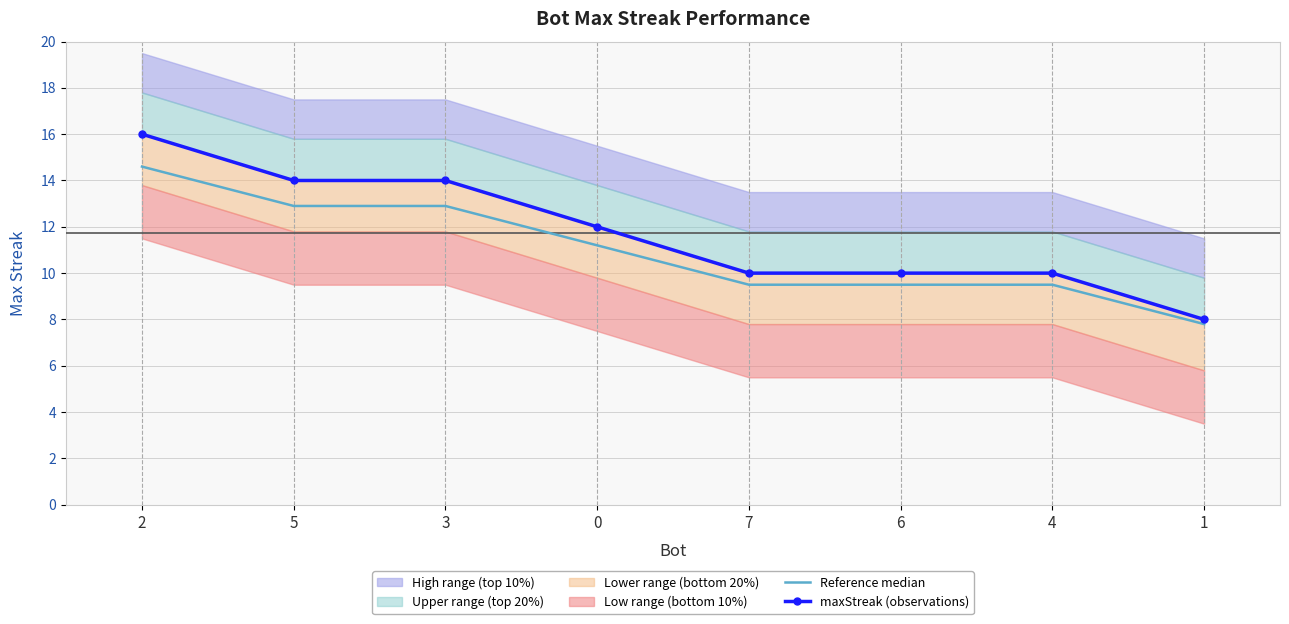

What is the maximum value for Reference median?

14.6